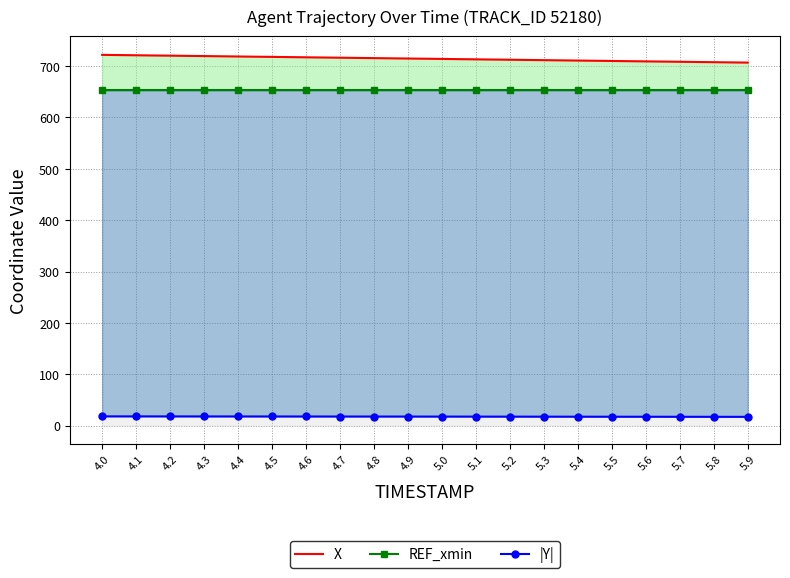

Between 4.5 and 5.2, which series saw the biggest shift?

X